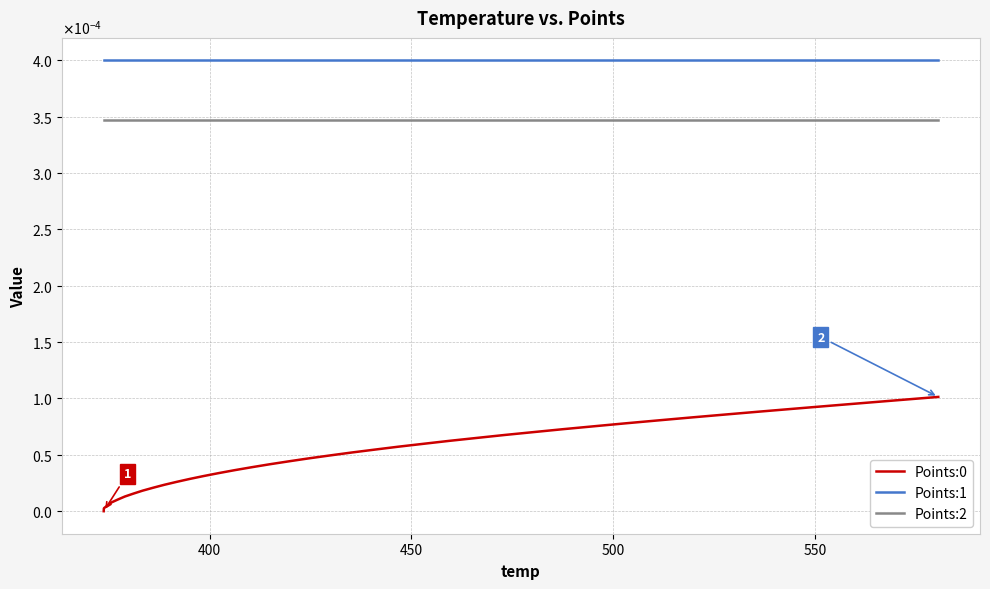

True or false: Points:0 and Points:1 intersect in this chart.

False